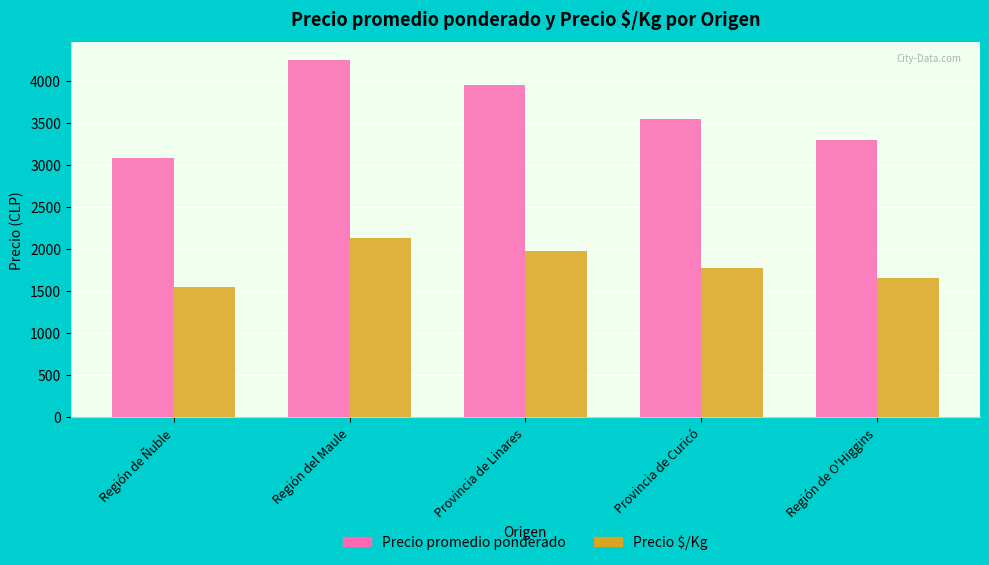

Rank the series by their average value, from highest to lowest.

Precio promedio ponderado, Precio $/Kg